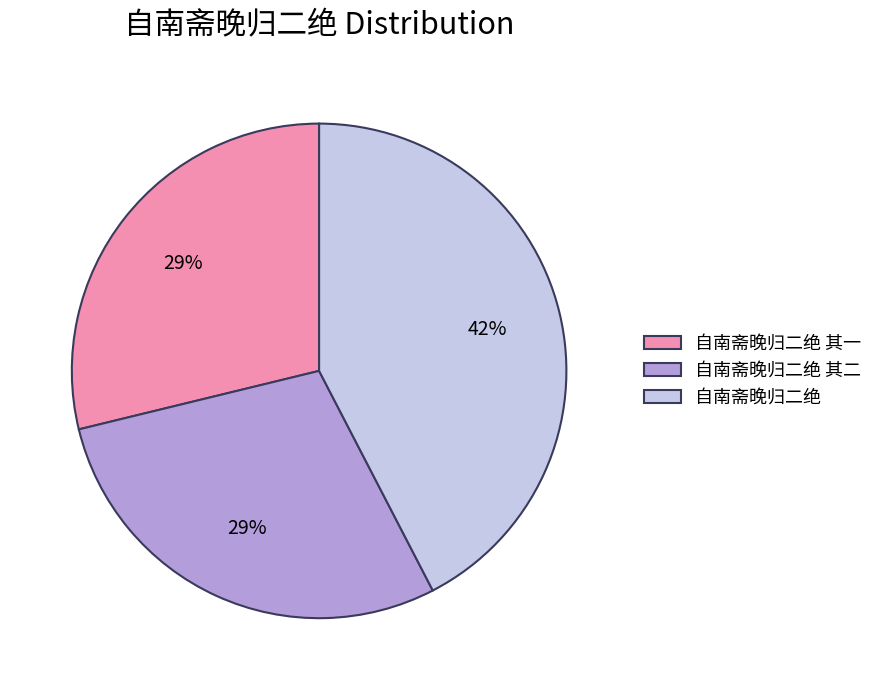

To the nearest percent, what is the average slice percentage?

33%